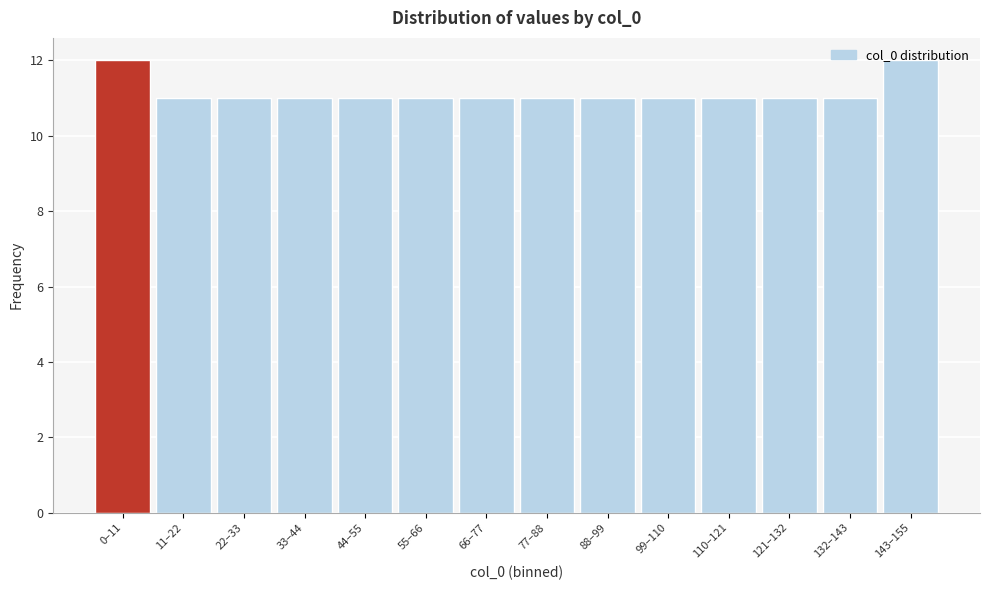

What is the sum of all values?

156